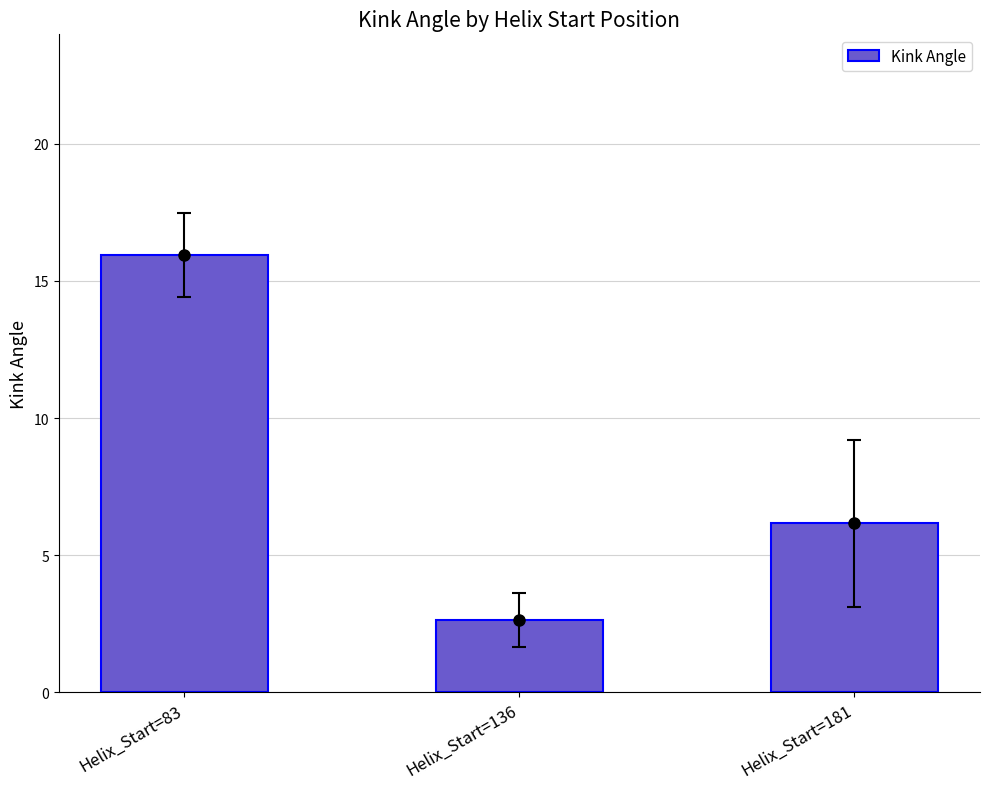

Reading left to right, transcribe all the data shown in this chart.

Helix_Start=83=15.9	Helix_Start=136=2.6	Helix_Start=181=6.2